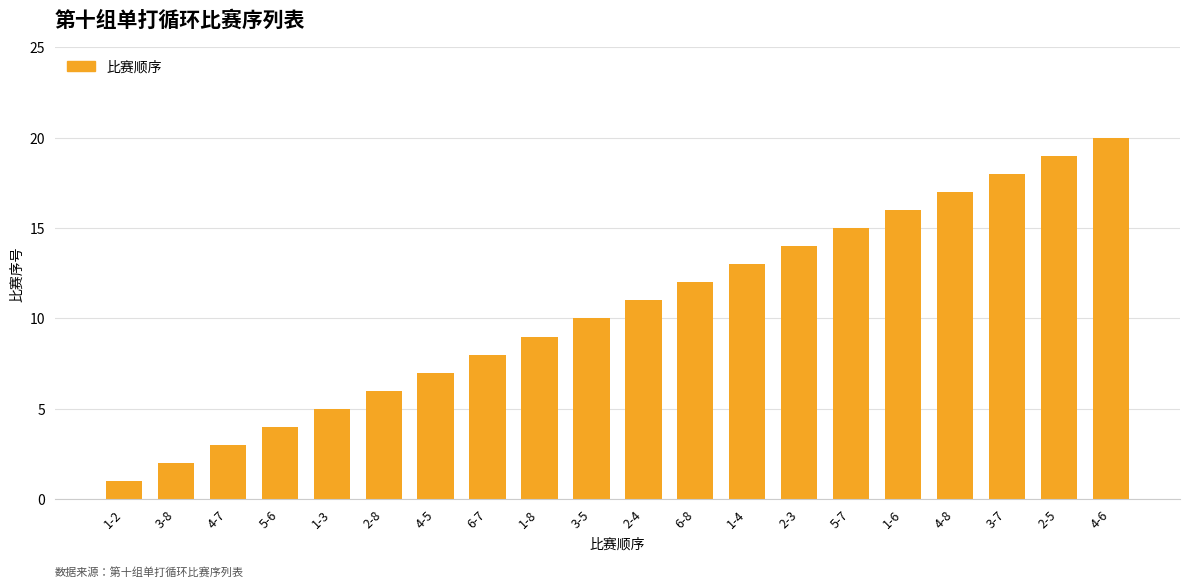

Which label corresponds to the largest value in the chart?

4-6